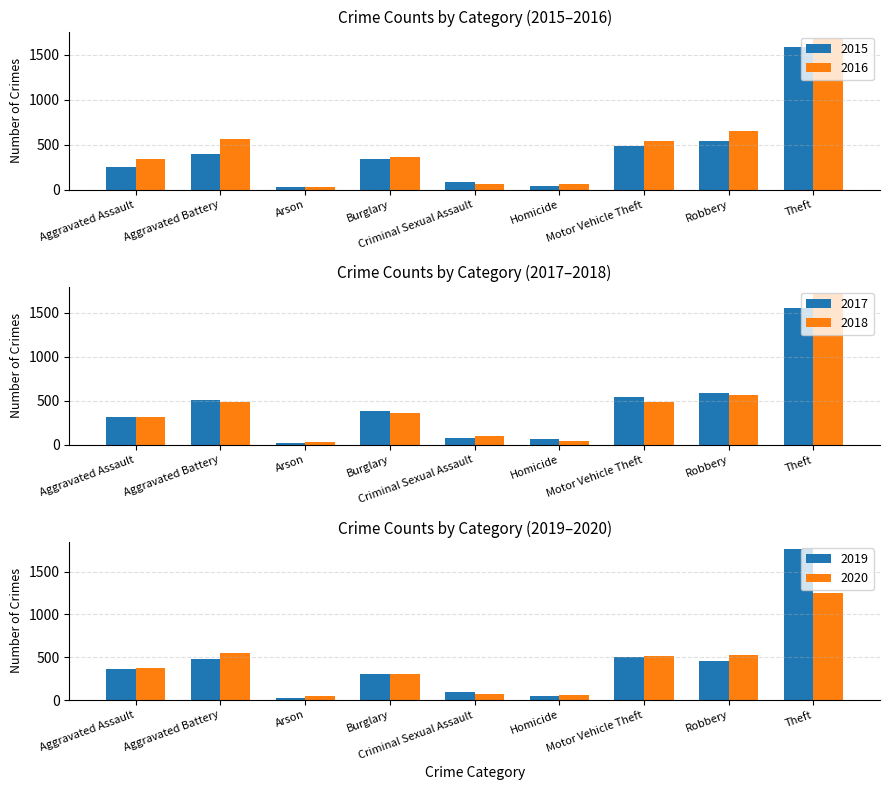

What position from the right is Robbery?

2